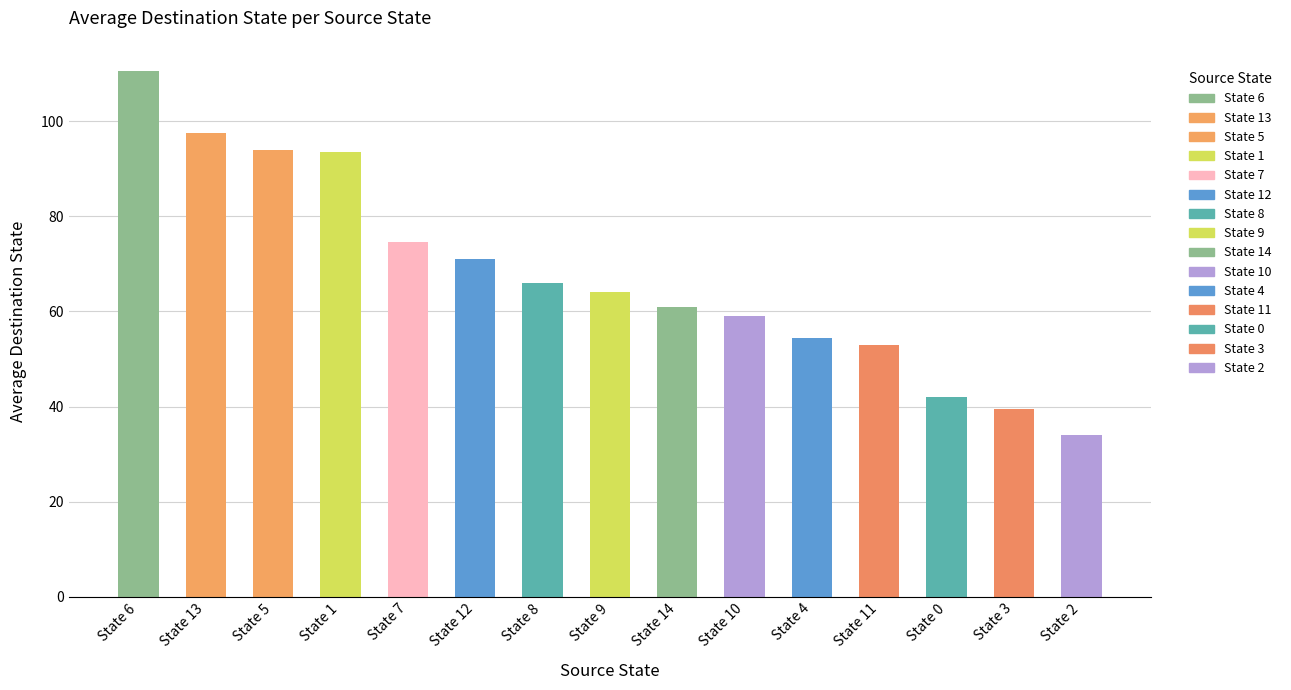

Reading left to right, transcribe all the data shown in this chart.

110.5	97.5	94.0	93.5	74.5	71.0	66.0	64.0	61.0	59.0	54.5	53.0	42.0	39.5	34.0